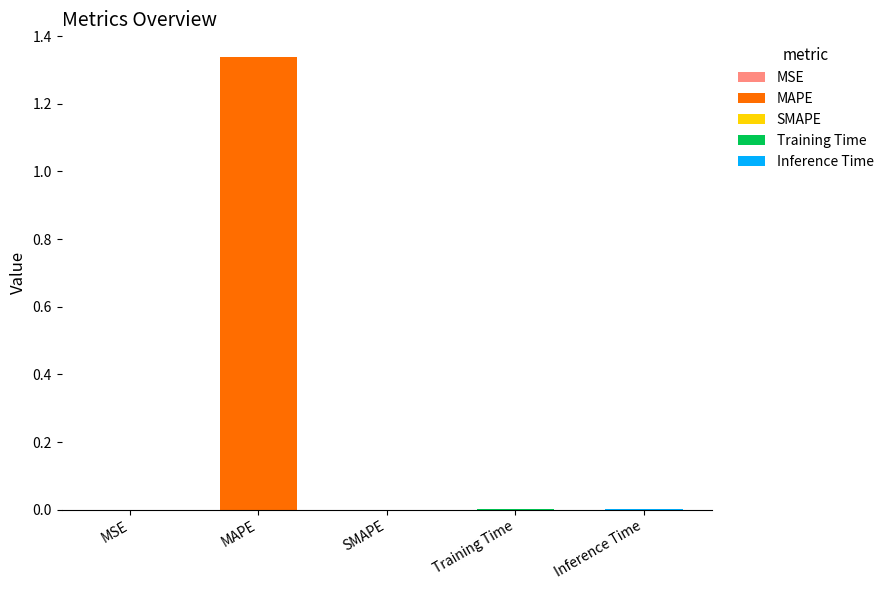

How many data points does each series have?

5